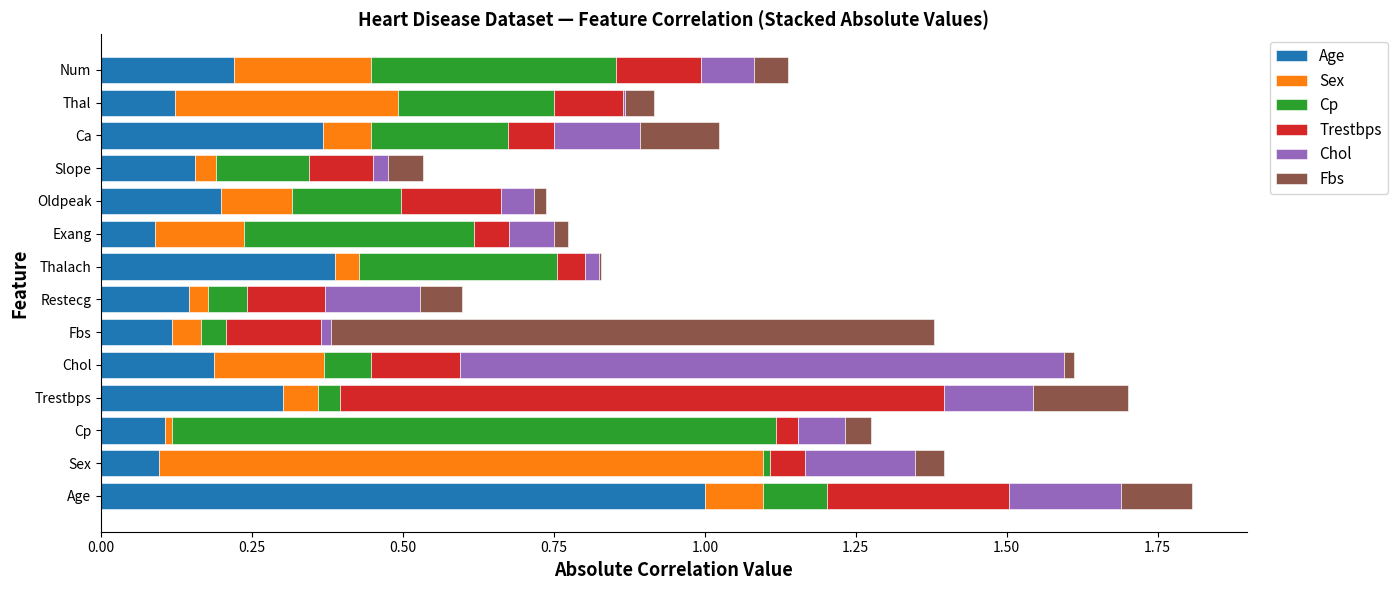

What is the total value across all series at Num?

1.1